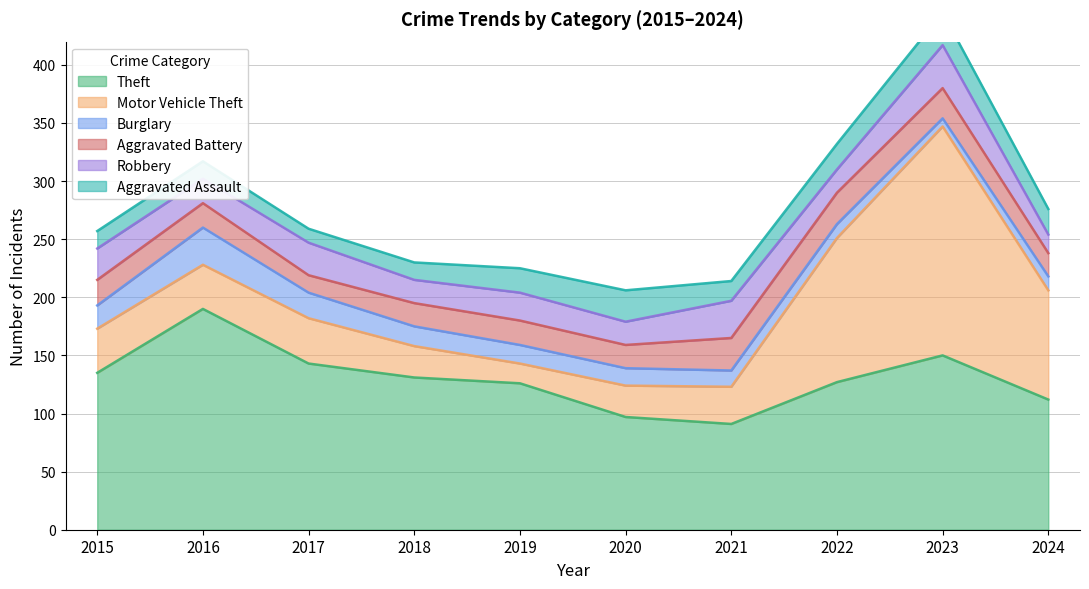

True or false: Aggravated Assault has a value of 13 at 2024.

False